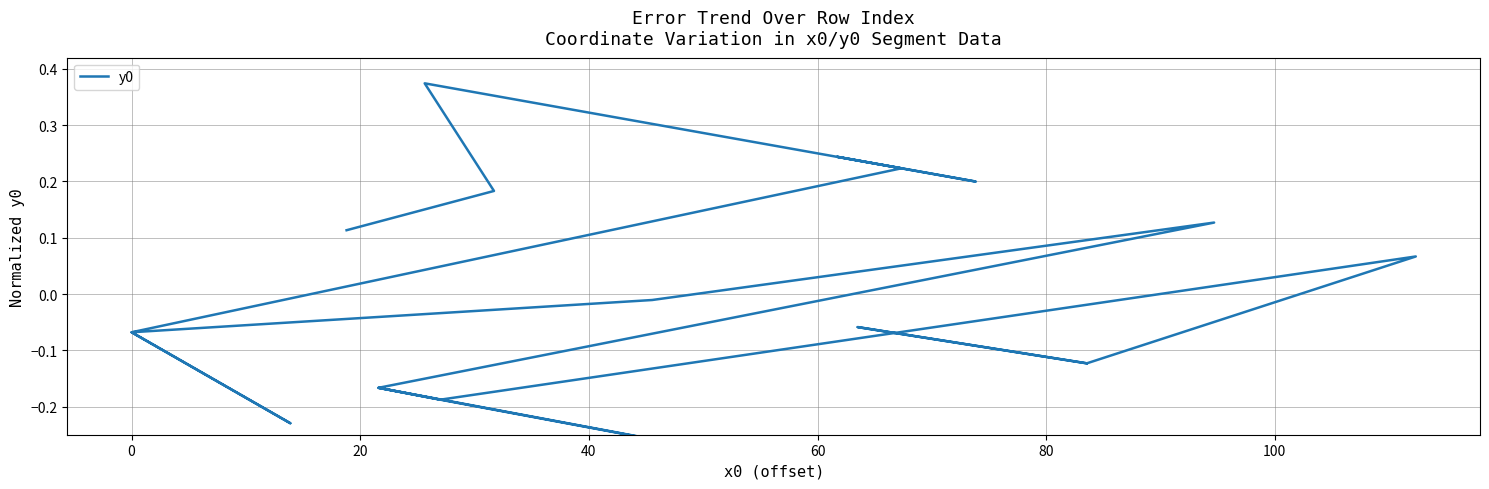

At which category does the chart reach its minimum across all series?

100